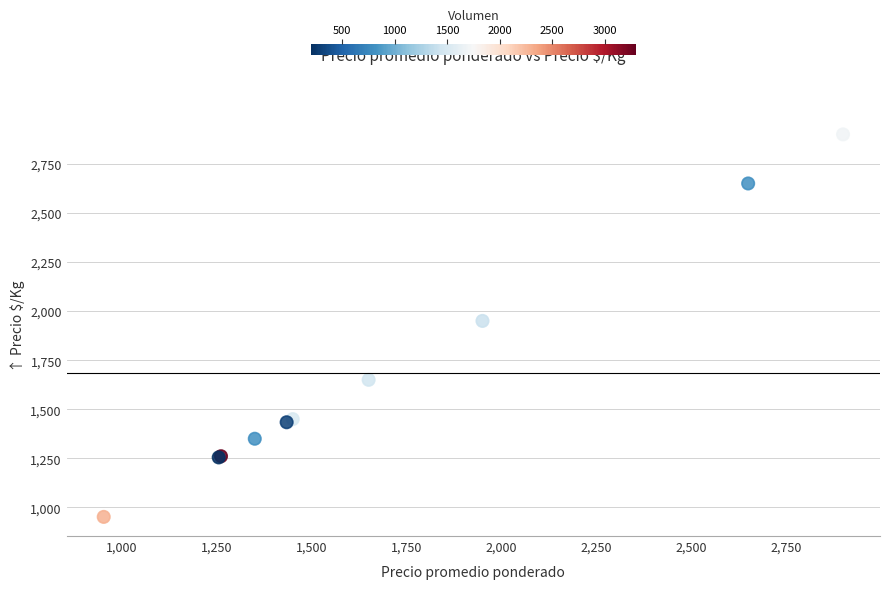

What Y value in the scatter plot is closest to 1926?

1950